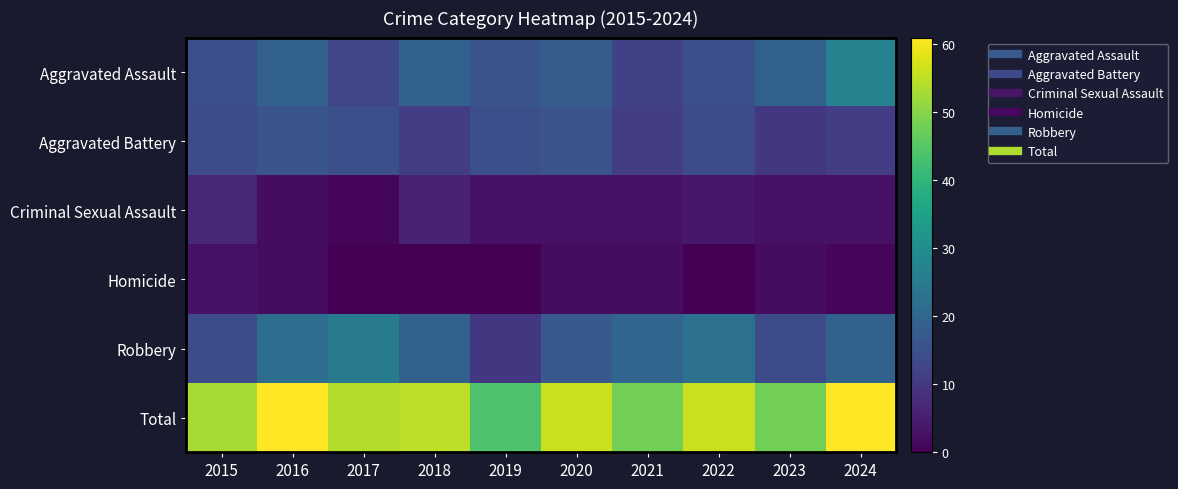

Which has a higher value, 2016 or 2018?

2016